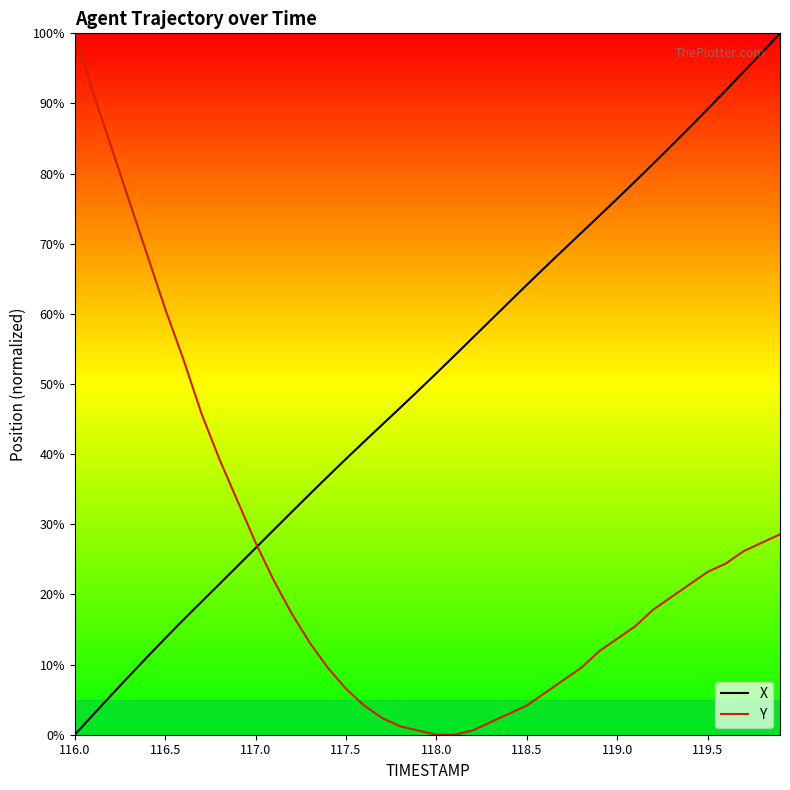

True or false: Y and X cross at least once.

True